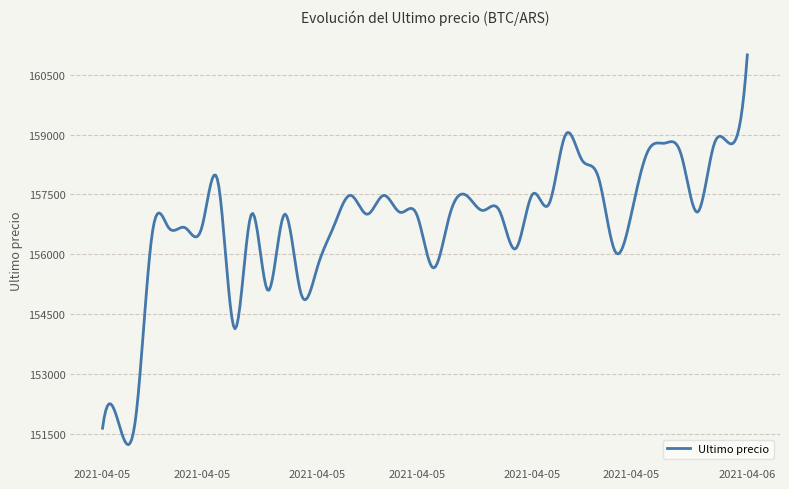

What is the smallest value displayed?

151220.7